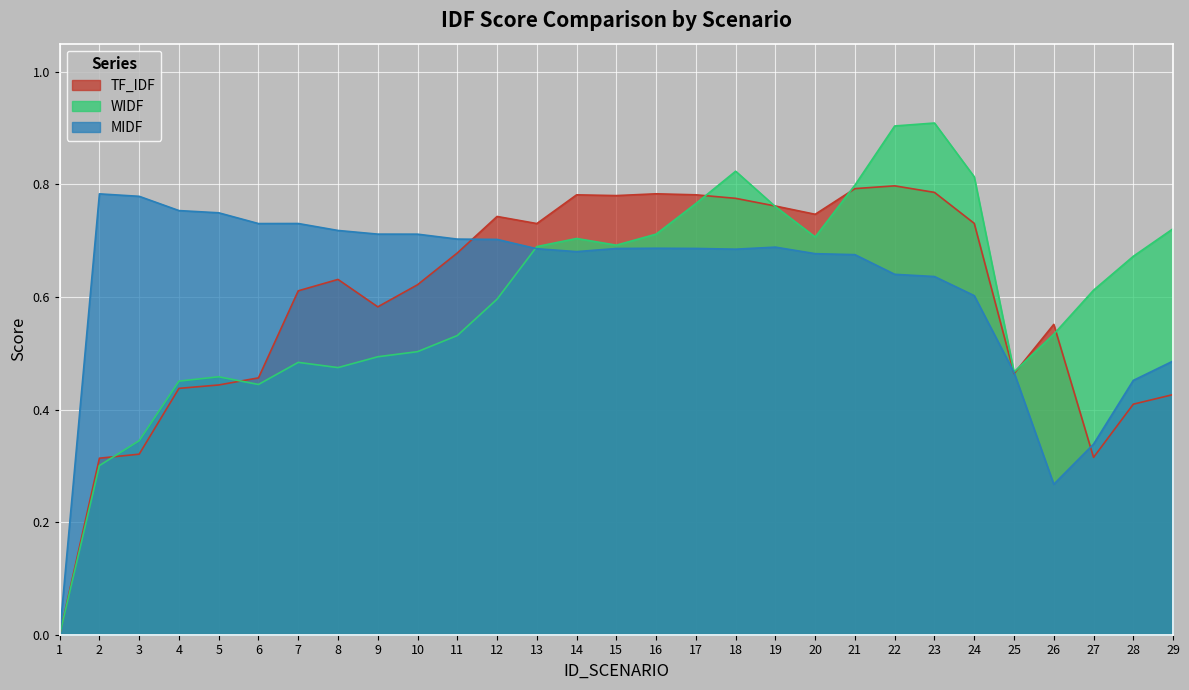

Where is the first local minimum for TF_IDF?

9